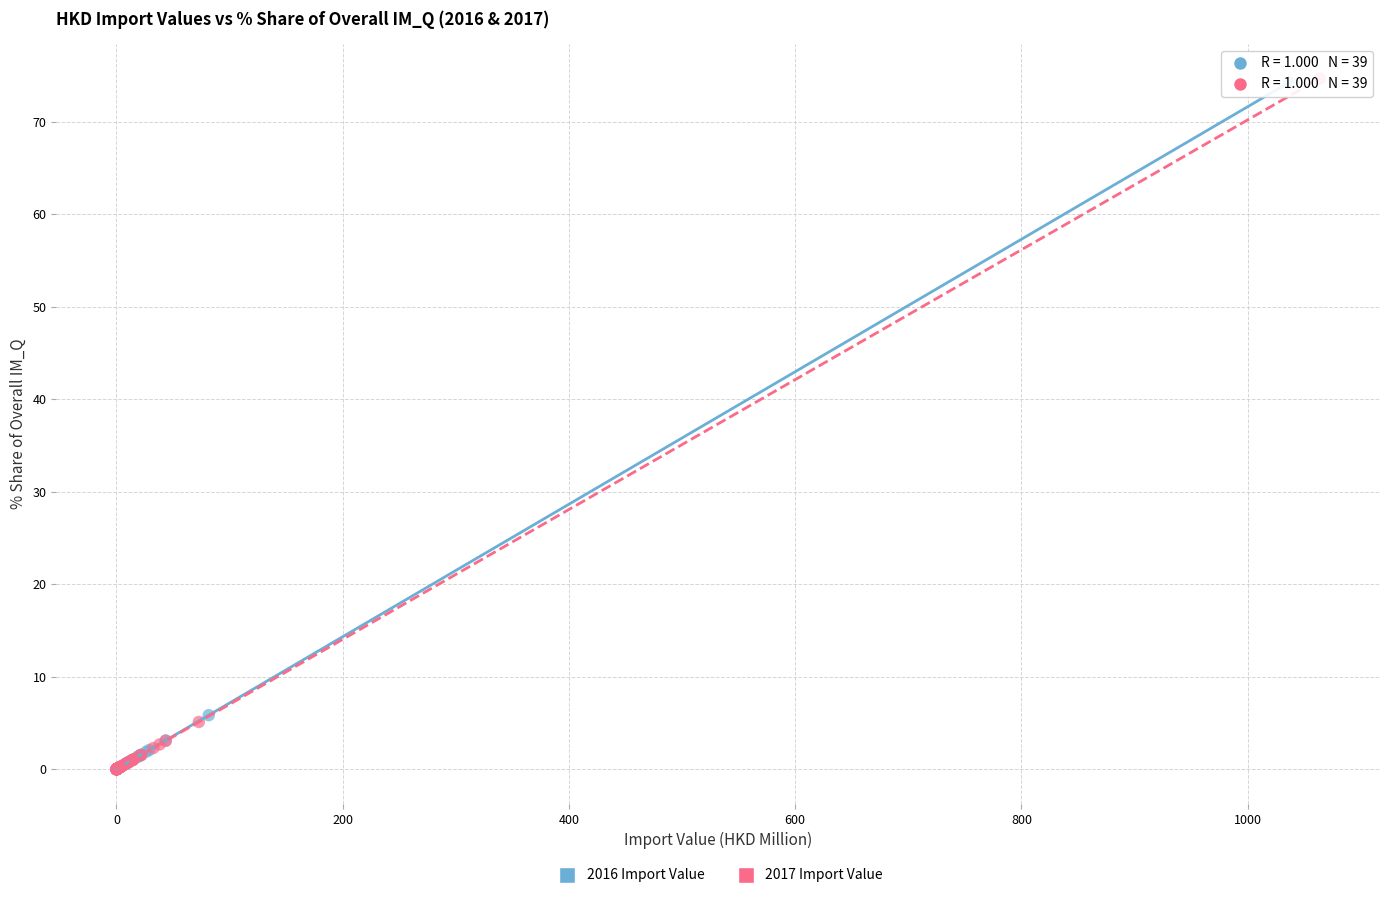

What are all the series names shown in the legend?

2016 Import Value, 2017 Import Value